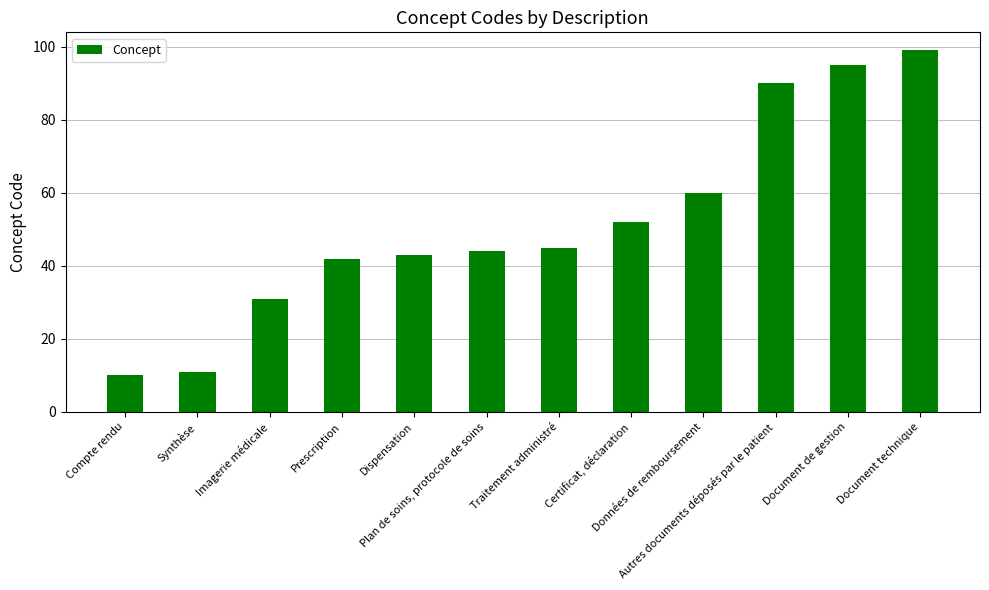

Rank the categories by value from lowest to highest.

Compte rendu, Synthèse, Imagerie médicale, Prescription, Dispensation, Plan de soins, protocole de soins, Traitement administré, Certificat, déclaration, Données de remboursement, Autres documents déposés par le patient, Document de gestion, Document technique